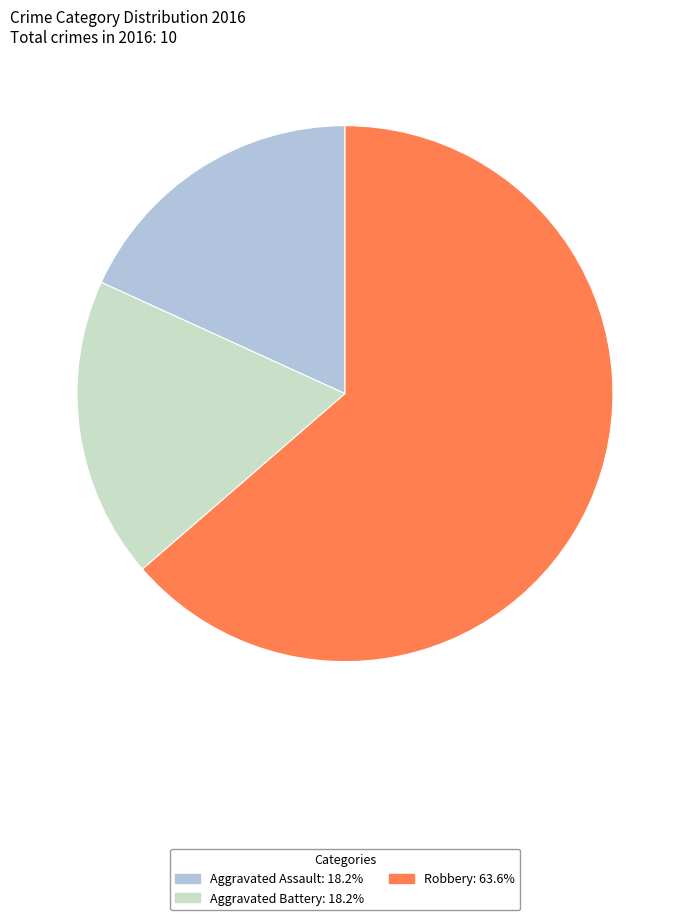

Which category has the biggest portion of the pie?

Robbery